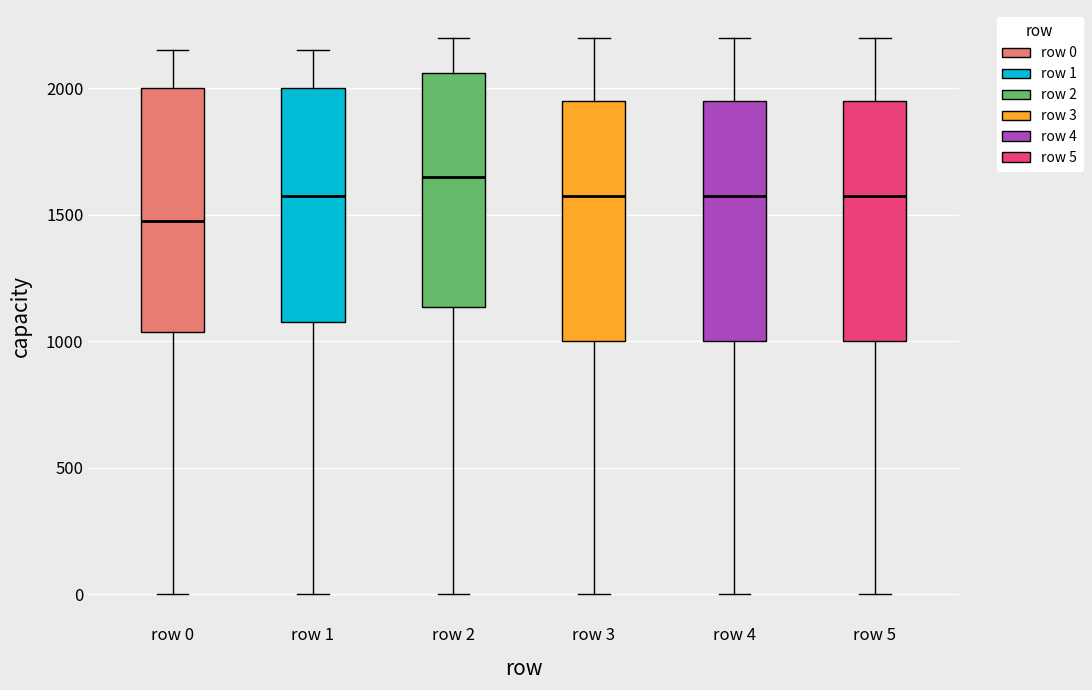

Reading left to right, transcribe this box plot: for each box, give where its median line is, the range the box spans, and where its two whiskers end, as read against the y-axis. The values are not printed on the chart, so give them approximately, as read against the axis.

row 0: median 1500, box 1050 to 2000, whiskers 0 to 2150
row 1: median 1600, box 1100 to 2000, whiskers 0 to 2150
row 2: median 1650, box 1150 to 2050, whiskers 0 to 2200
row 3: median 1600, box 1000 to 1950, whiskers 0 to 2200
row 4: median 1600, box 1000 to 1950, whiskers 0 to 2200
row 5: median 1600, box 1000 to 1950, whiskers 0 to 2200